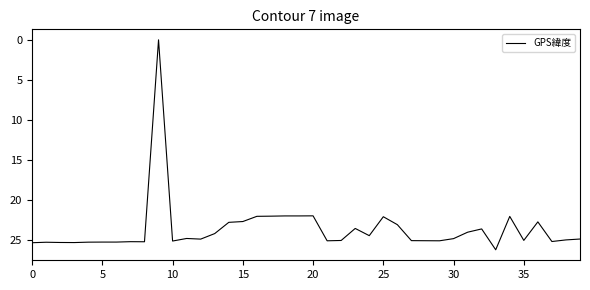

What is the difference between the maximum and minimum values?

26.2